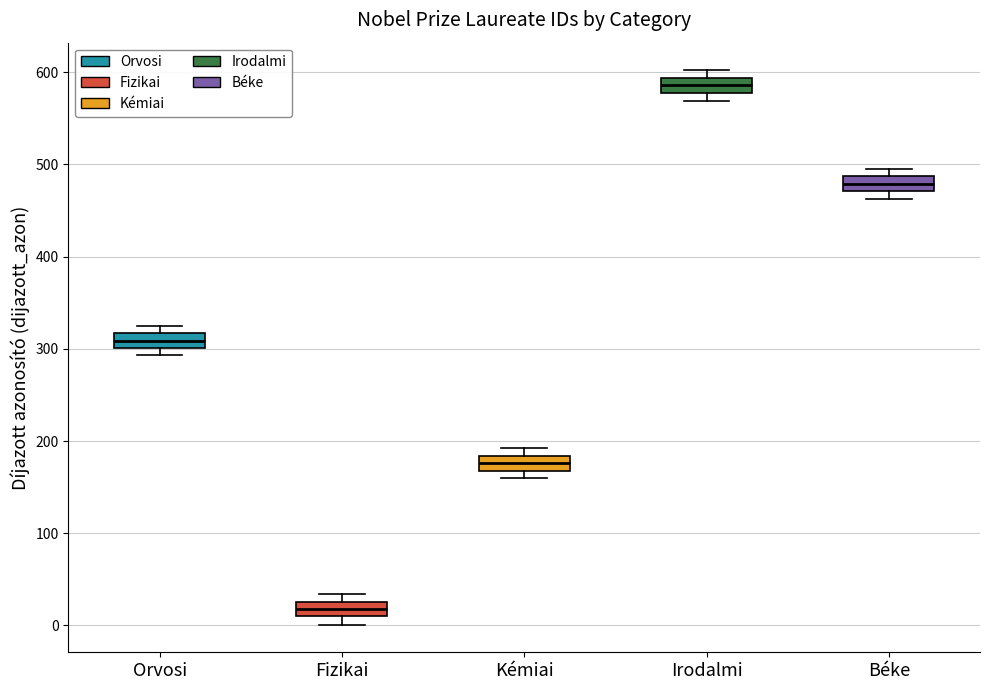

Where does the median line of the box for Fizikai sit on the y-axis? The values are not printed on the chart, so give them approximately, as read against the axis.

20